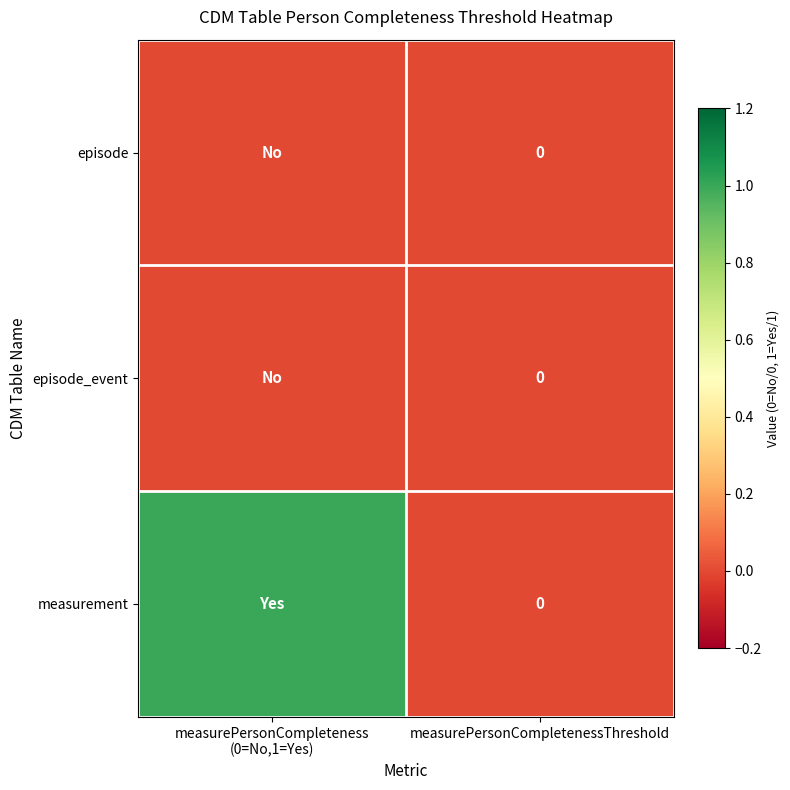

True or false: measurement has a value of 0 at measurePersonCompletenessThreshold.

True